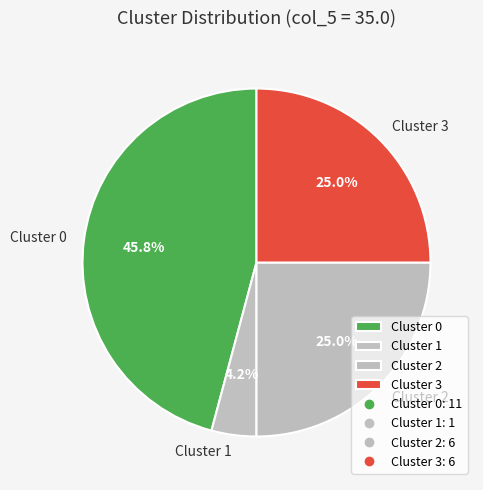

Count the number of slices in the pie.

4